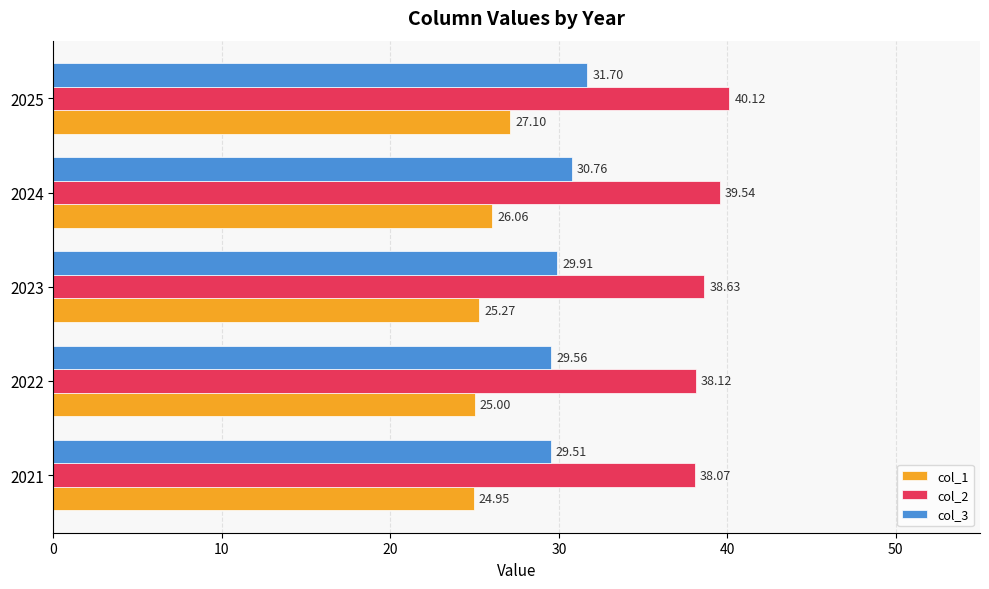

At how many categories does at least one series exceed 36?

5